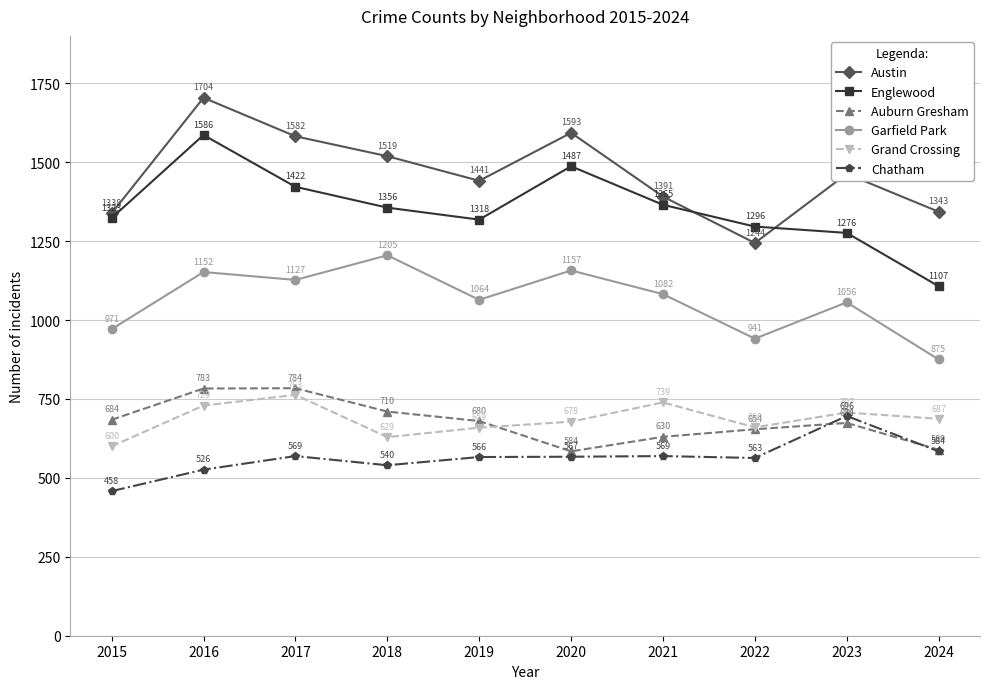

What are all the series names shown in the legend?

Austin, Englewood, Auburn Gresham, Garfield Park, Grand Crossing, Chatham